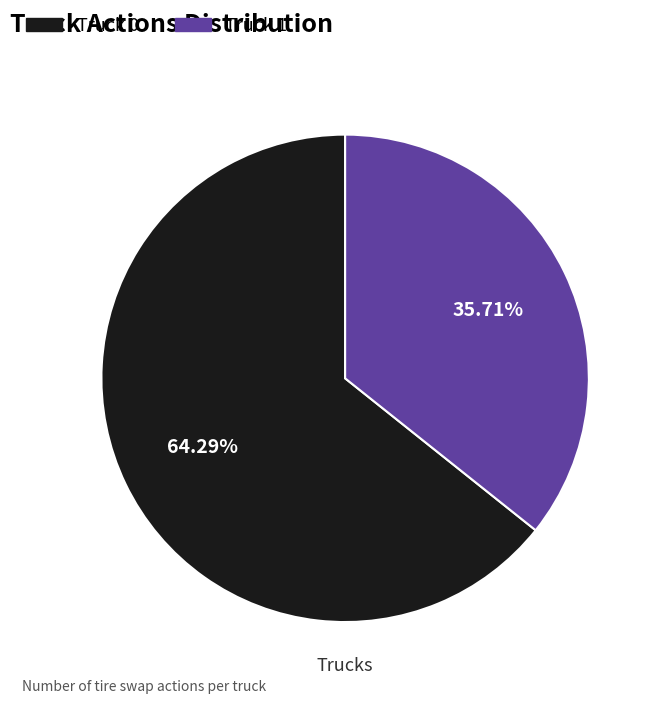

How many segments does this pie chart have?

2